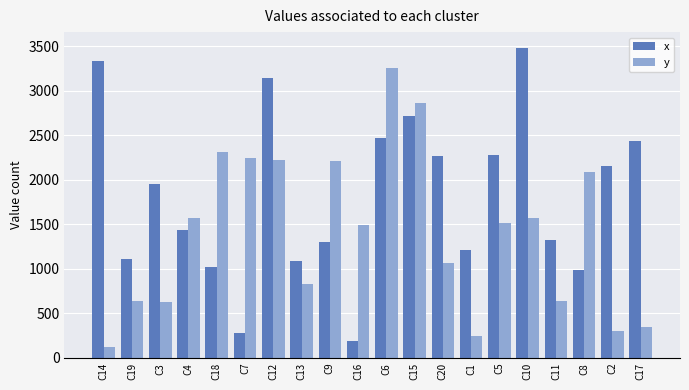

What is the difference between the highest and lowest values at C20?

1204